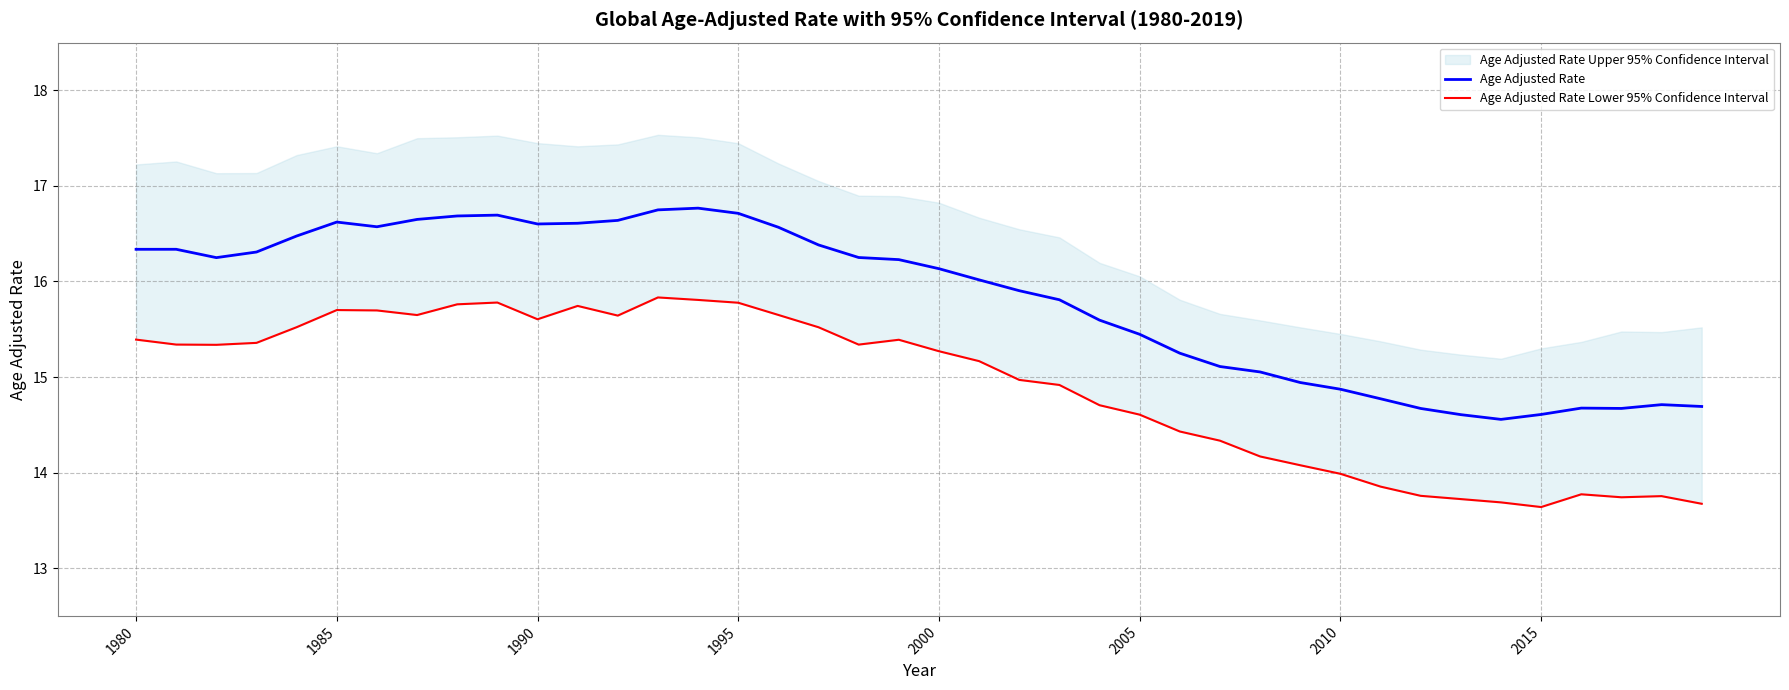

What is the highest value of the Age Adjusted Rate series?

16.8